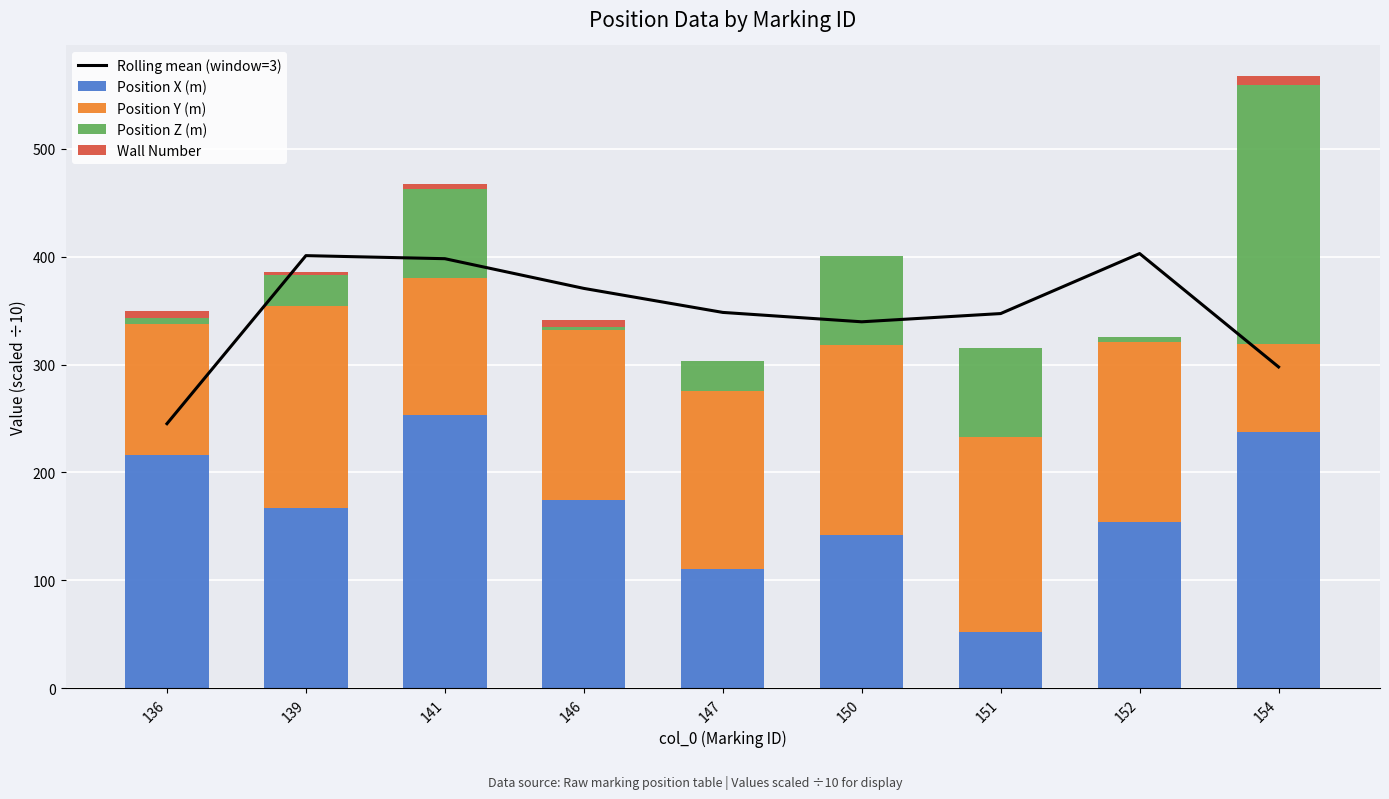

Reading right to left, transcribe all the data shown in this chart.

Rolling mean (window=3): 154=297.8	152=402.9	151=347.3	150=339.7	147=348.4	146=370.6	141=398.2	139=401.0	136=245.2
Position X (m): 154=237.5	152=154.5	151=52.0	150=142.0	147=110.5	146=174.5	141=253.4	139=167.1	136=216.0
Position Y (m): 154=82.0	152=166.0	151=181.0	150=176.1	147=165.0	146=157.5	141=127.1	139=187.0	136=122.0
Position Z (m): 154=240.0	152=5.4	151=82.4	150=82.5	147=27.5	146=2.5	141=81.9	139=28.5	136=5.0
Wall Number: 154=8.0	152=0.0	151=0.0	150=0.0	147=0.0	146=7.0	141=5.0	139=3.0	136=7.0